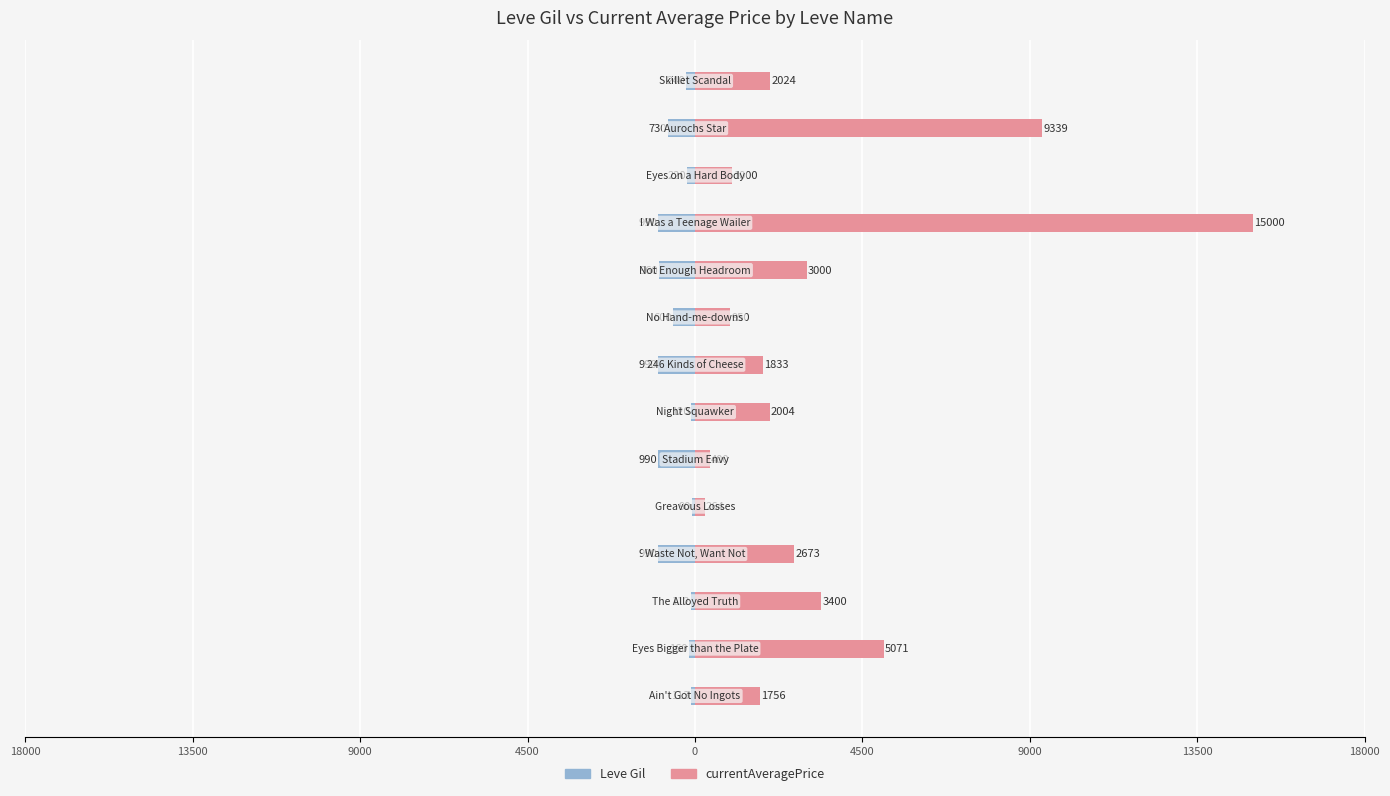

What is the value of the currentAveragePrice bar at the 3rd from the left?

3399.7